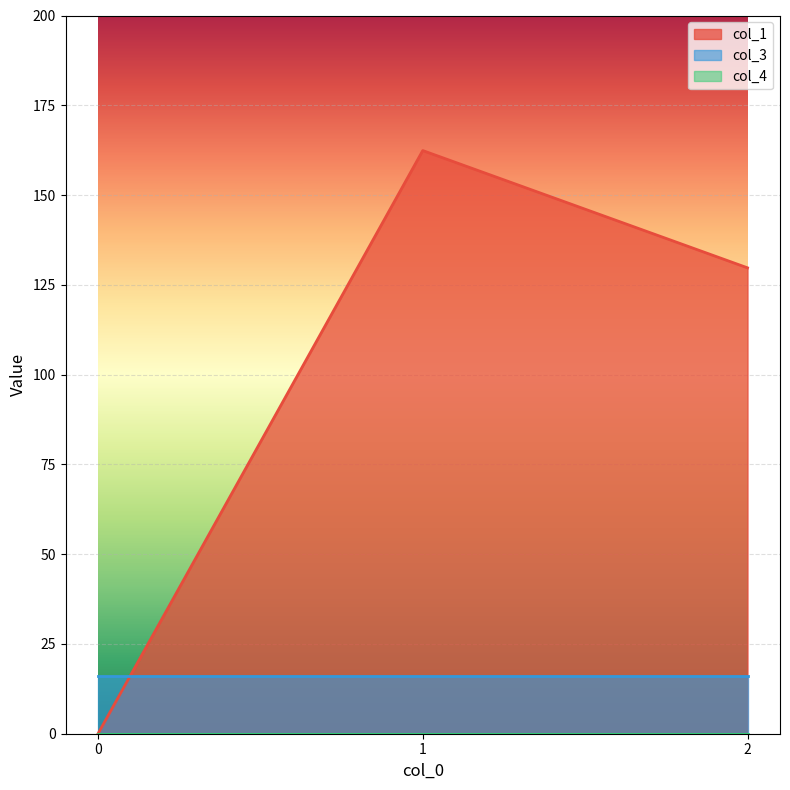

List the labels in order of col_4 value, smallest first.

0, 1, 2